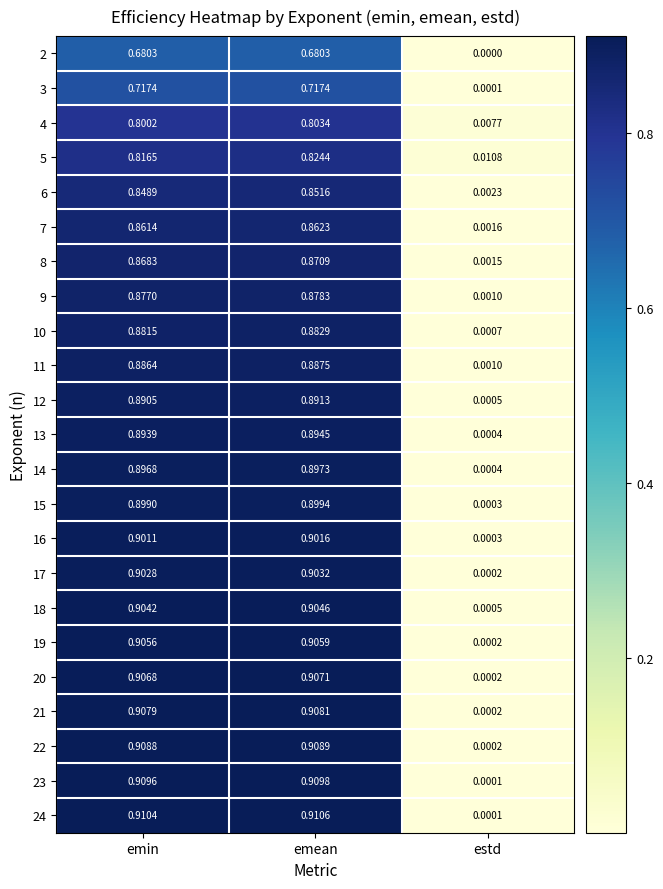

Is the value of 13 at estd greater than the value of 10 at emin?

No